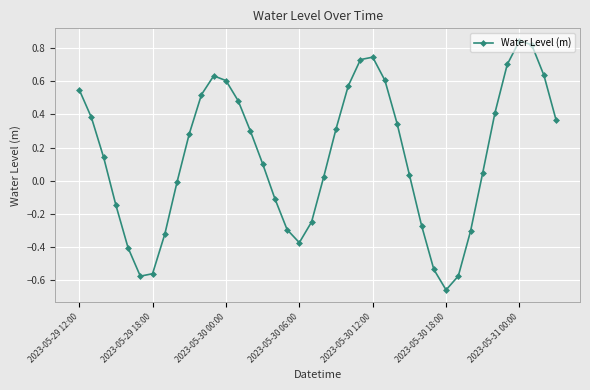

What is the sum of all values?

5.8